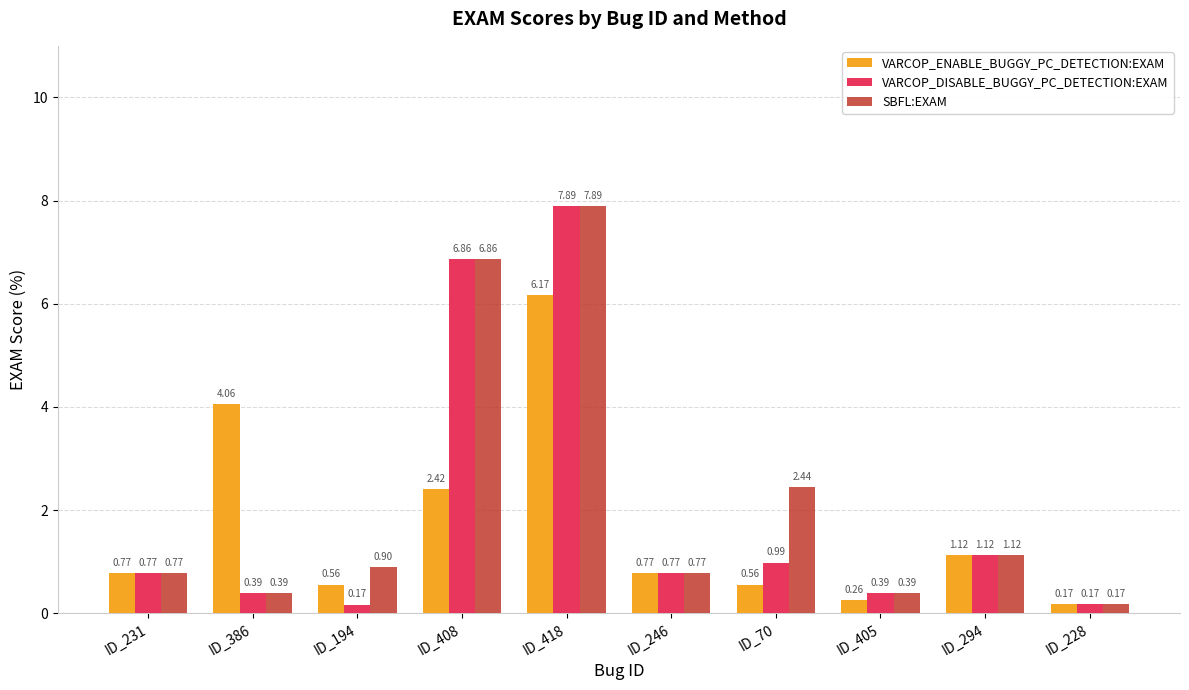

What are all the series names shown in the legend?

VARCOP_ENABLE_BUGGY_PC_DETECTION:EXAM, VARCOP_DISABLE_BUGGY_PC_DETECTION:EXAM, SBFL:EXAM